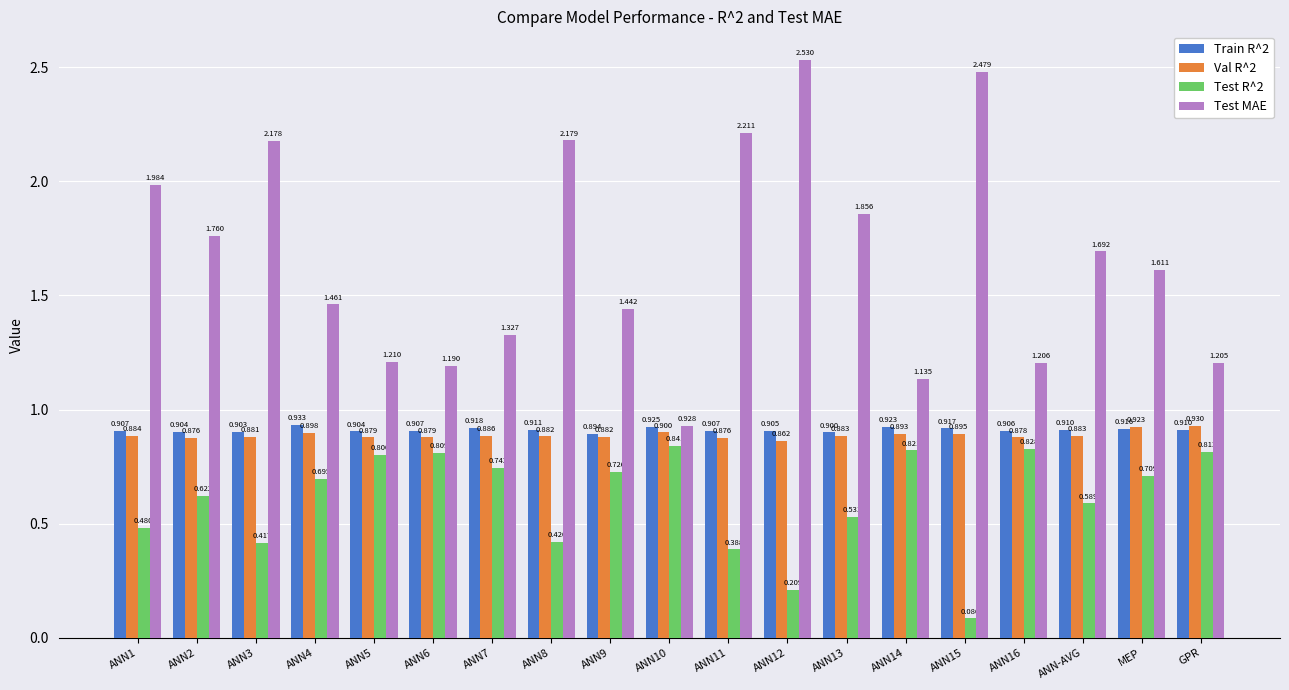

What is the label of the 8th bar from the right?

ANN12